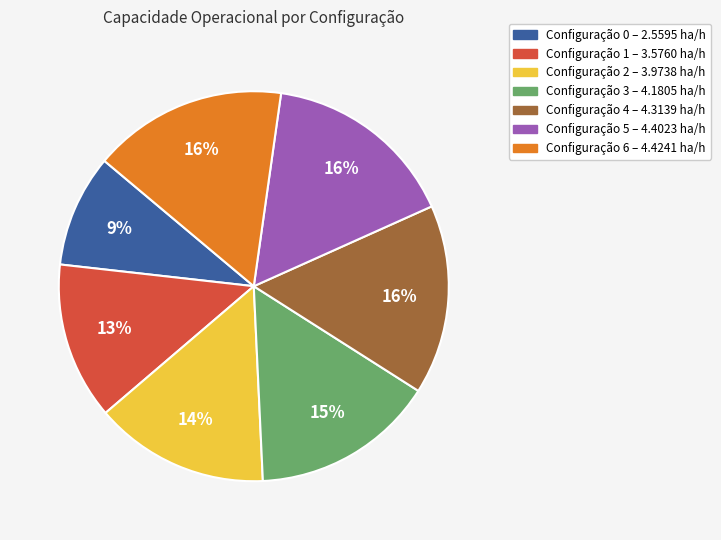

To the nearest percent, what is the average slice percentage?

14%